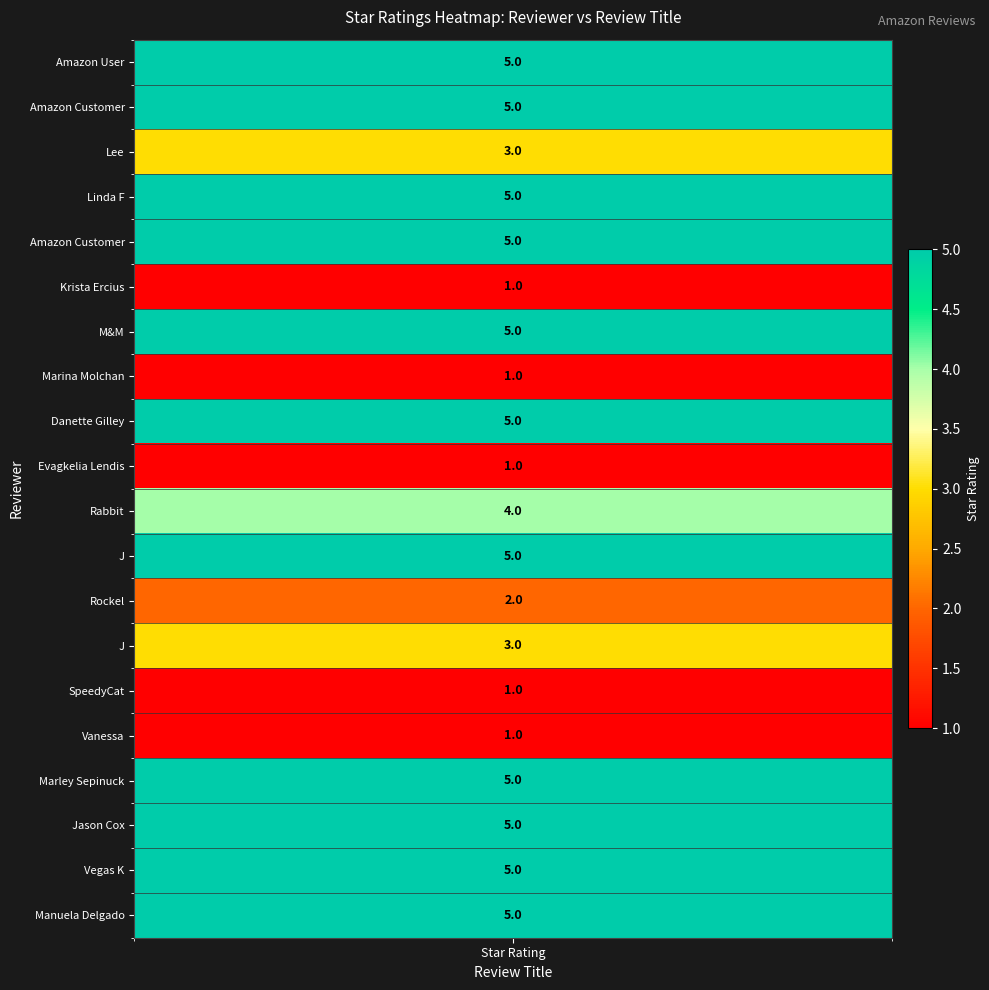

Read the value at 15.

1